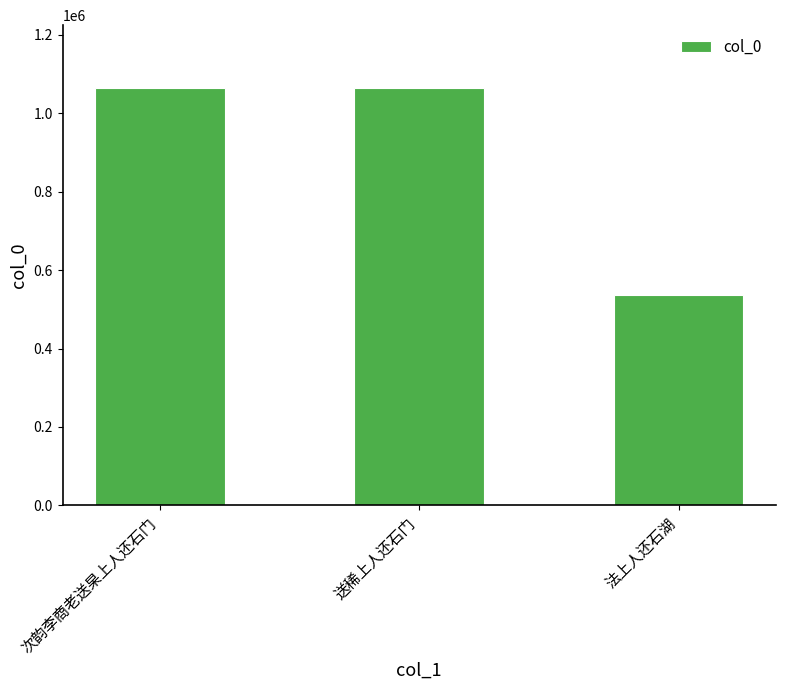

At which category does the chart reach its minimum across all series?

法上人还石湖